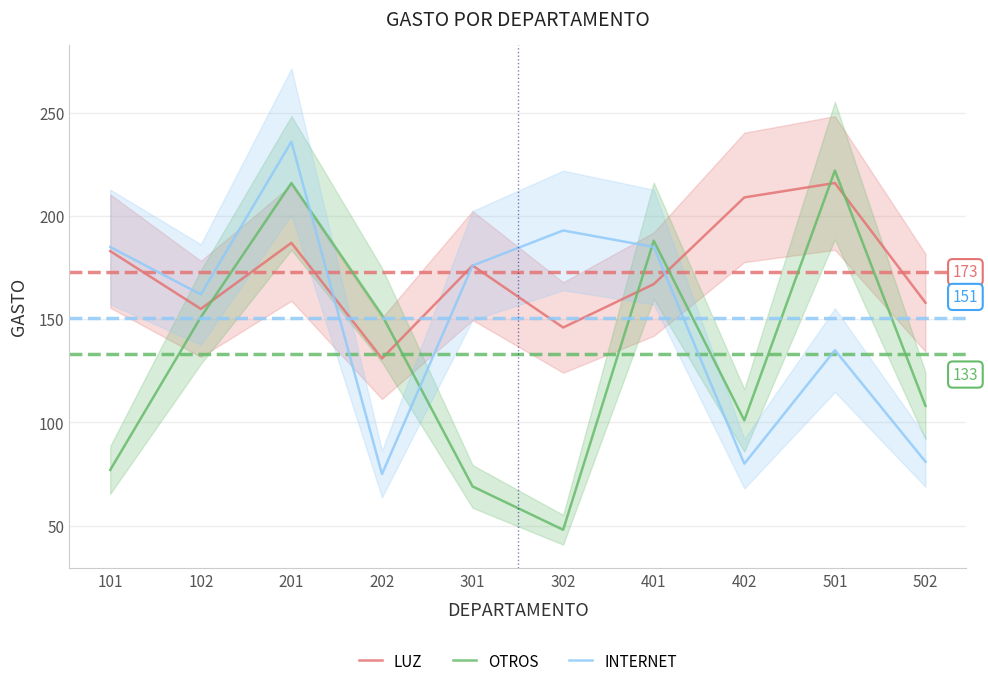

List the series in order of their peak value, highest first.

INTERNET, OTROS, LUZ